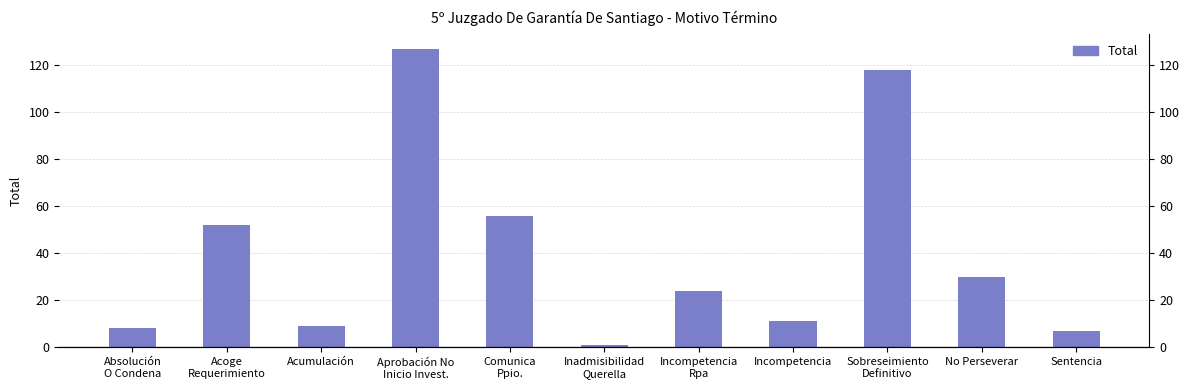

Count the number of values greater than 24.

5